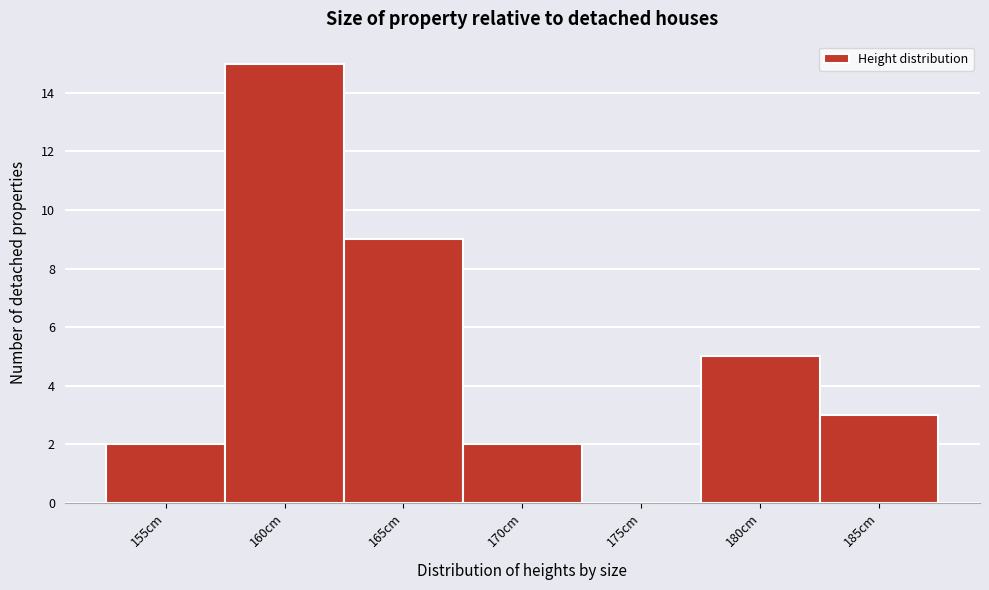

Reading left to right, extract all data points from this chart.

155cm=2	160cm=15	165cm=9	170cm=2	175cm=0	180cm=5	185cm=3